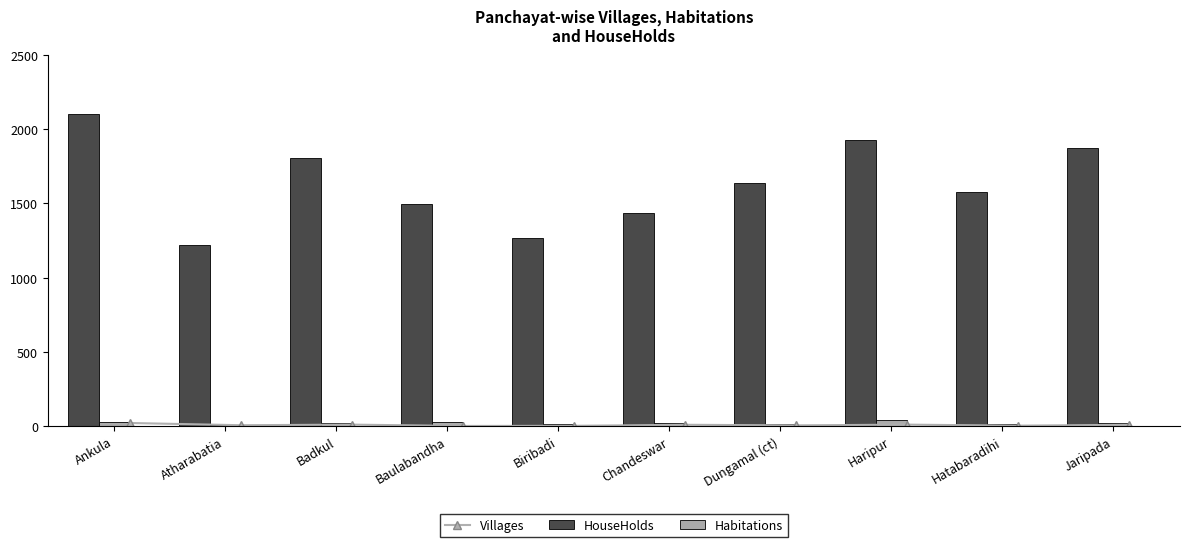

The HouseHolds series shows 3210 at Jaripada. True or false?

False